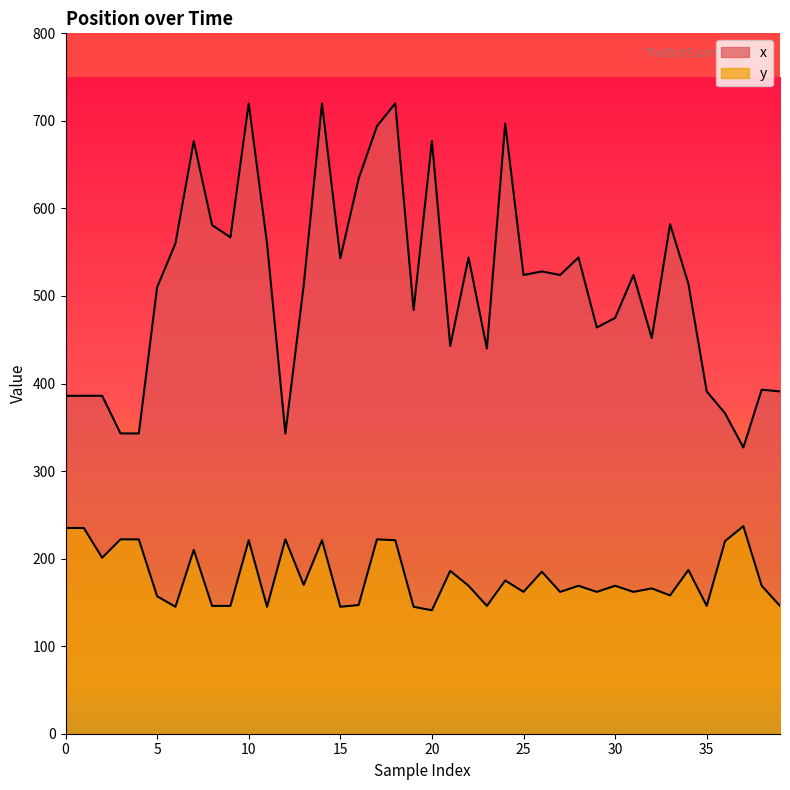

Rank the categories by y value from lowest to highest.

20, 6, 11, 15, 19, 8, 9, 23, 35, 39, 16, 5, 33, 25, 27, 29, 31, 32, 22, 28, 30, 38, 13, 24, 26, 21, 34, 2, 7, 36, 10, 14, 18, 3, 4, 12, 17, 0, 1, 37